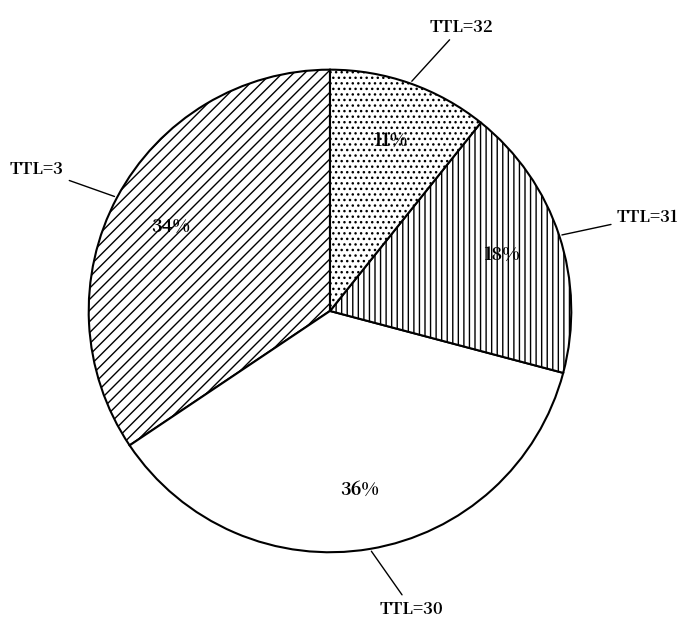

The TTL=31 slice represents 18% of the pie. True or false?

True